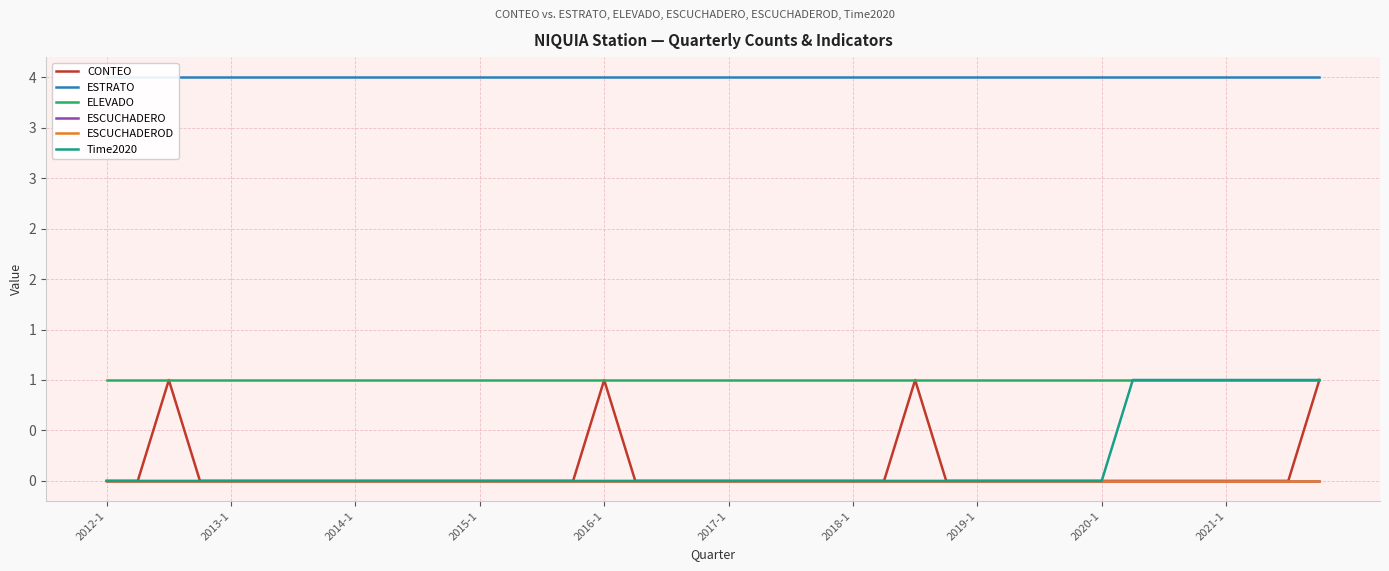

Is this an area chart (filled region under the line)?

No